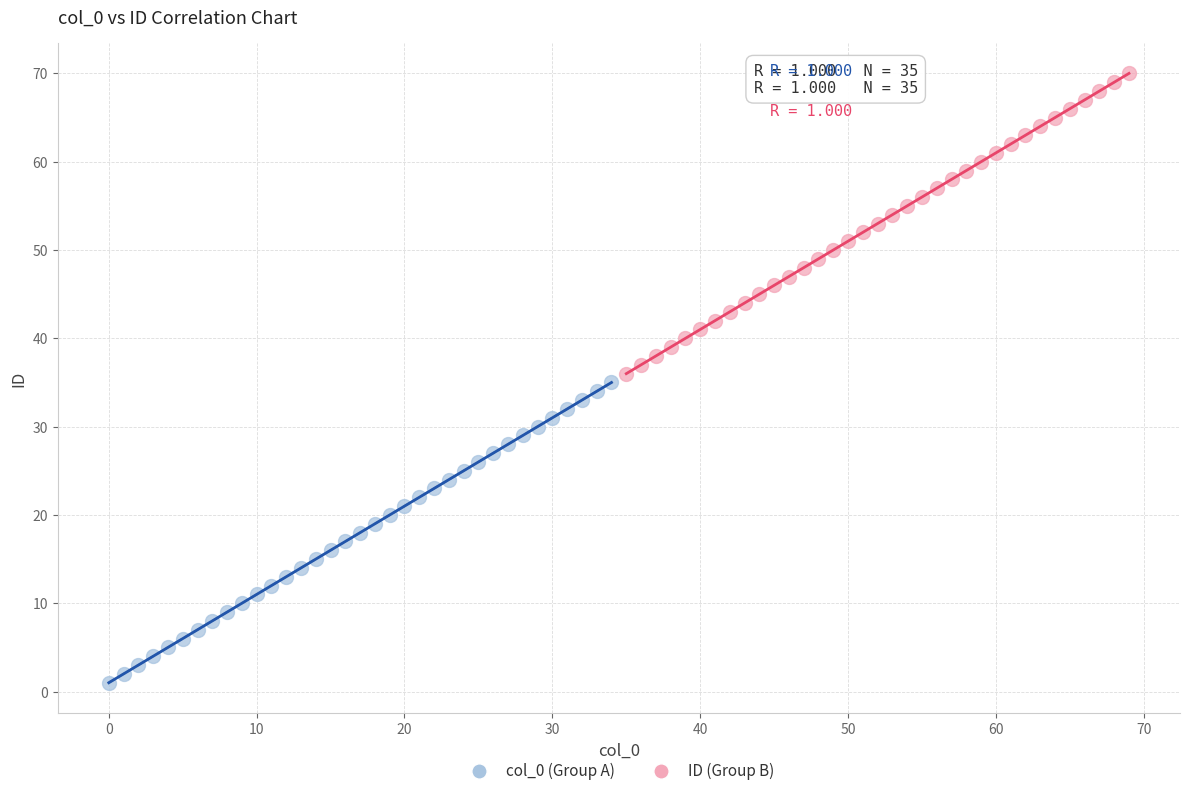

Which series contains the lowest Y value?

col_0 (Group A)